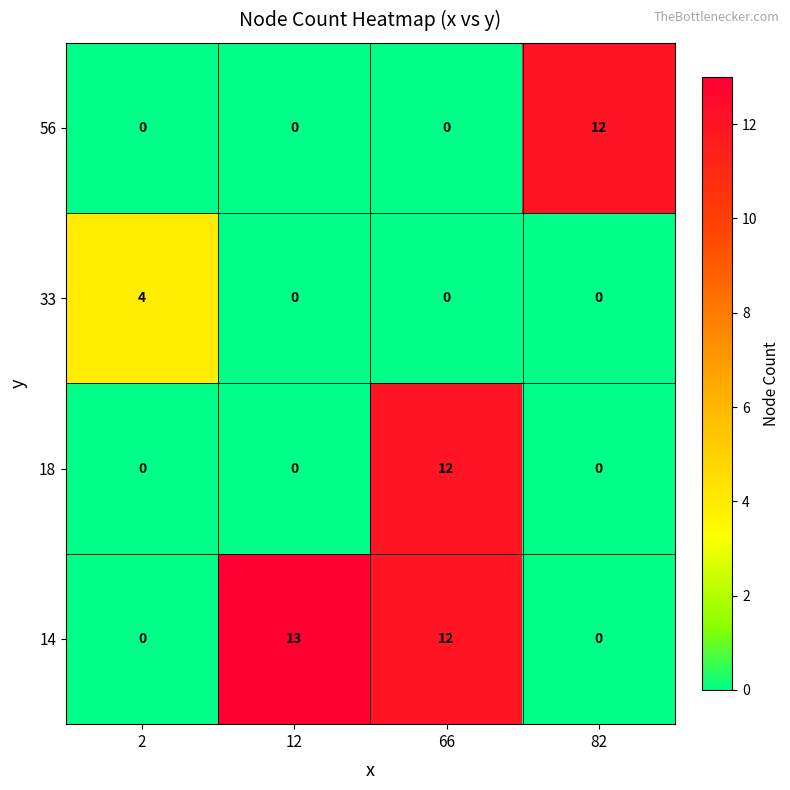

True or false: 18 has a value of 12 at 66.

True